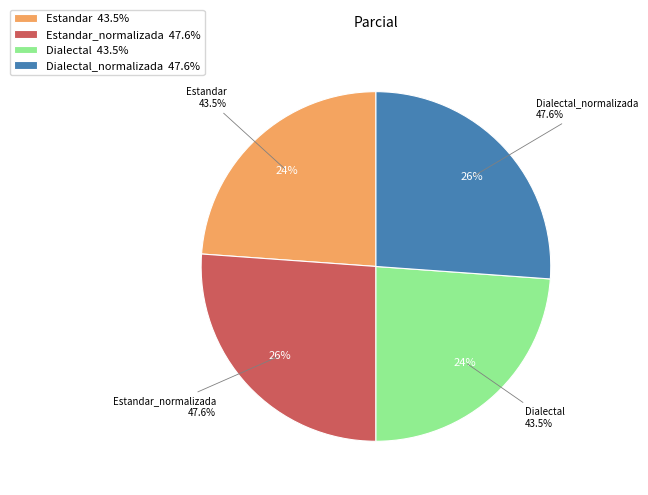

Does Estandar_normalizada account for over 50% of the chart?

No